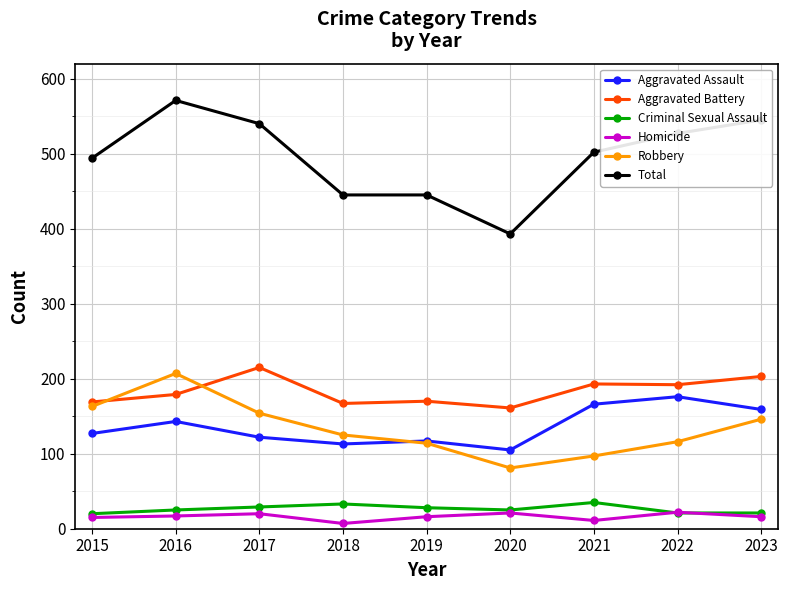

Does the chart display data point markers on the line(s)?

Yes